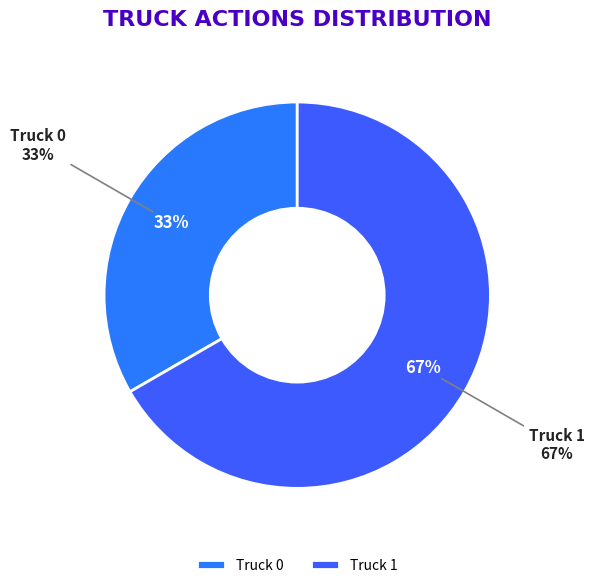

How many slices are in this pie chart?

2